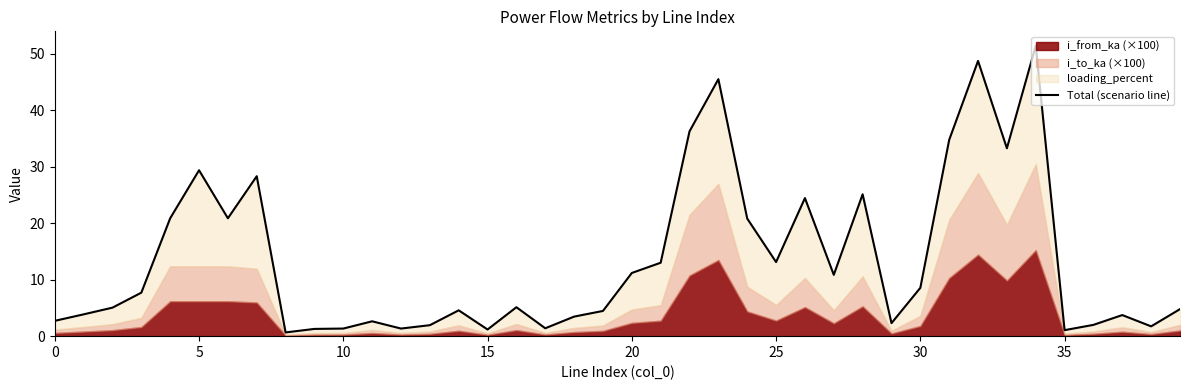

What is the value of the 40th point from the left?

4.8